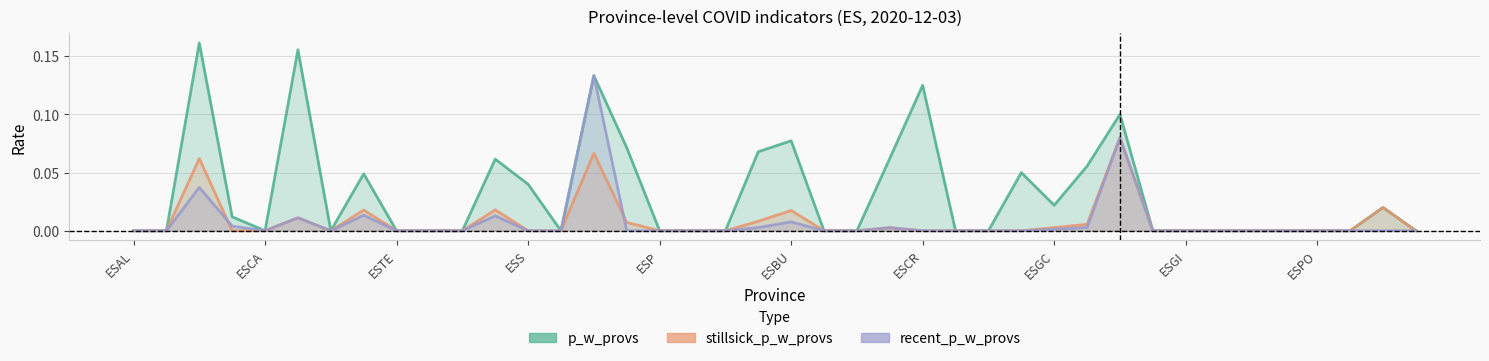

At which category is the sum across all series the highest?

14